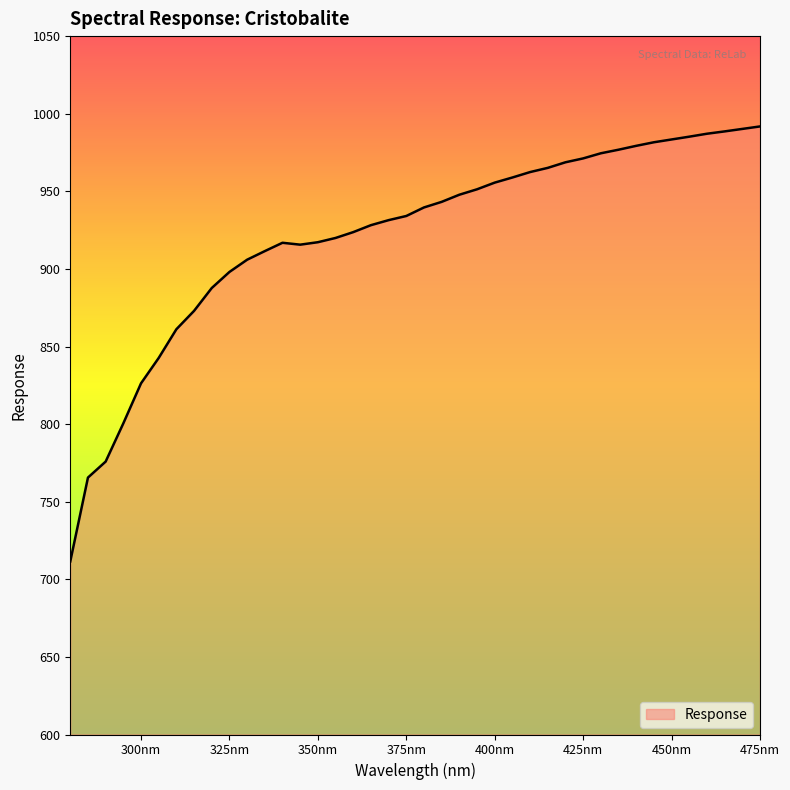

Count the number of values greater than 939.

20